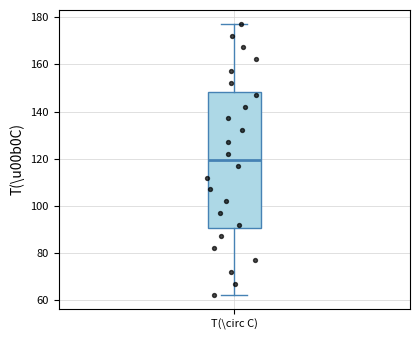

Read this box plot against the y-axis: the position of the median line, the range covered by the box, and the ends of both whiskers. The values are not printed on the chart, so give them approximately, as read against the axis.

median 120, box 90 to 148, whiskers 62 to 178